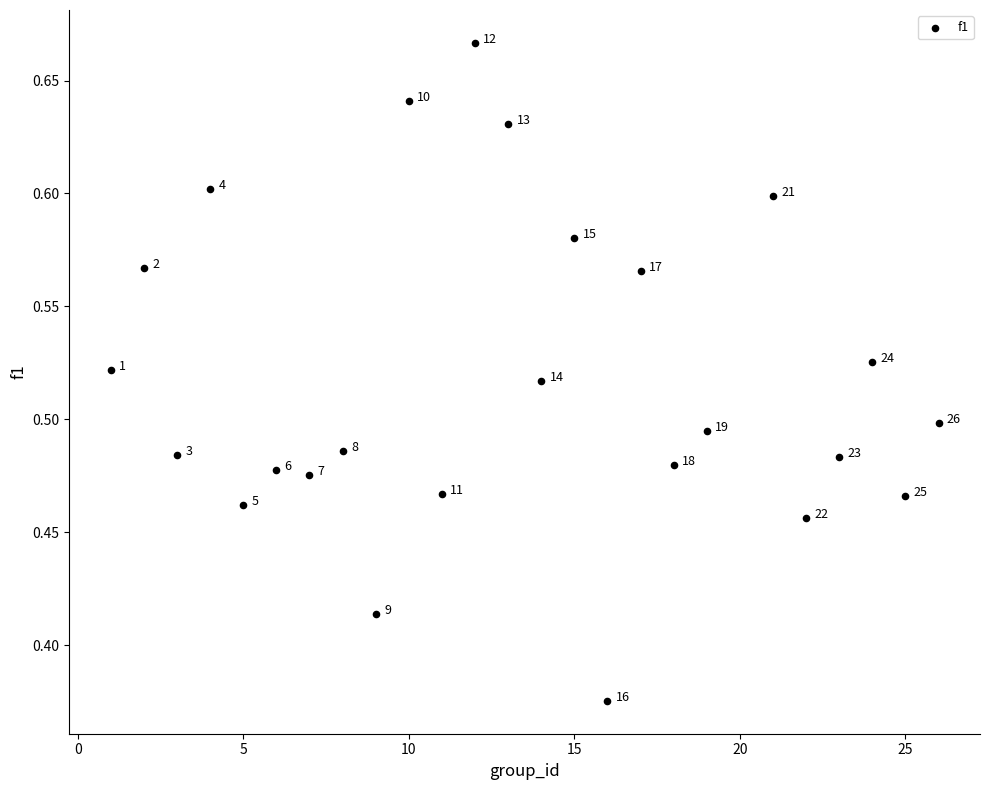

What is the range of Y values (max minus min)?

0.3